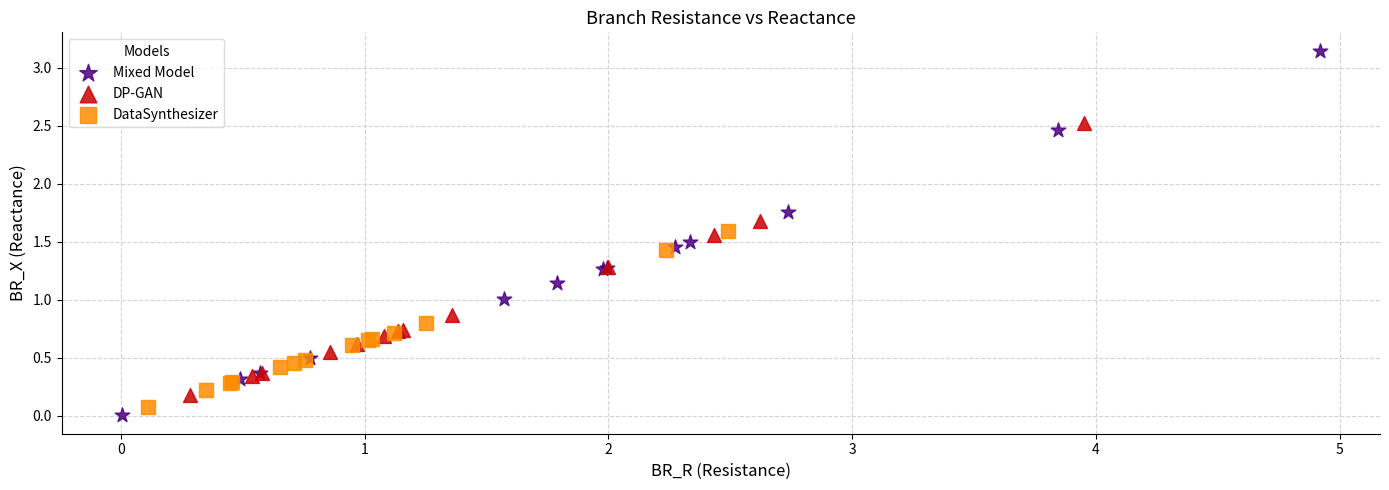

Which series has the largest Y range (max minus min)?

Mixed Model